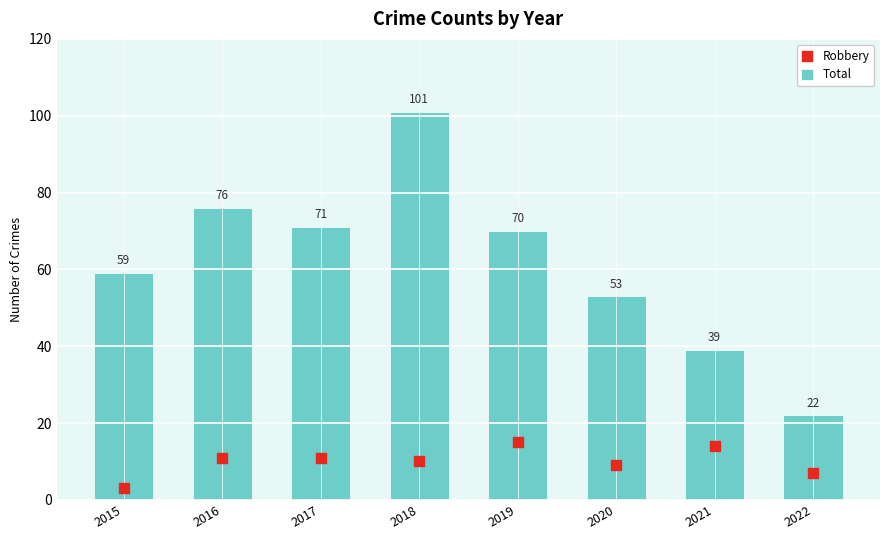

Is the value of Total at 2016 greater than the value of Robbery at 2021?

Yes